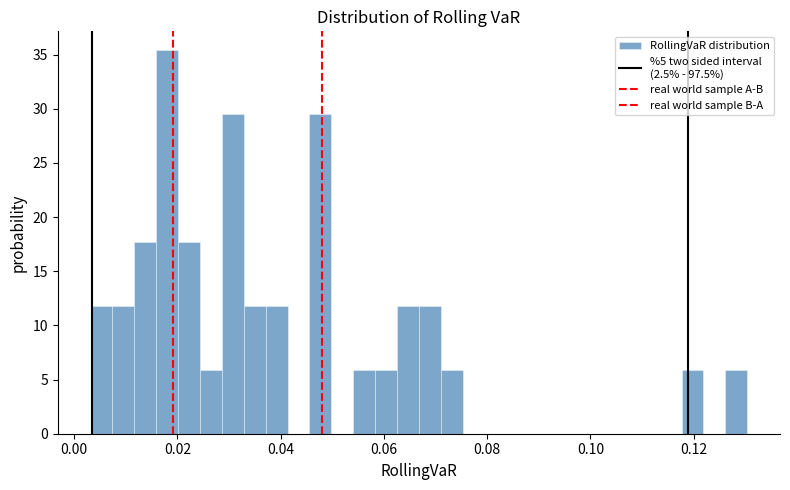

Read against the x-axis, roughly where is the centre of the tallest bar?

0.018